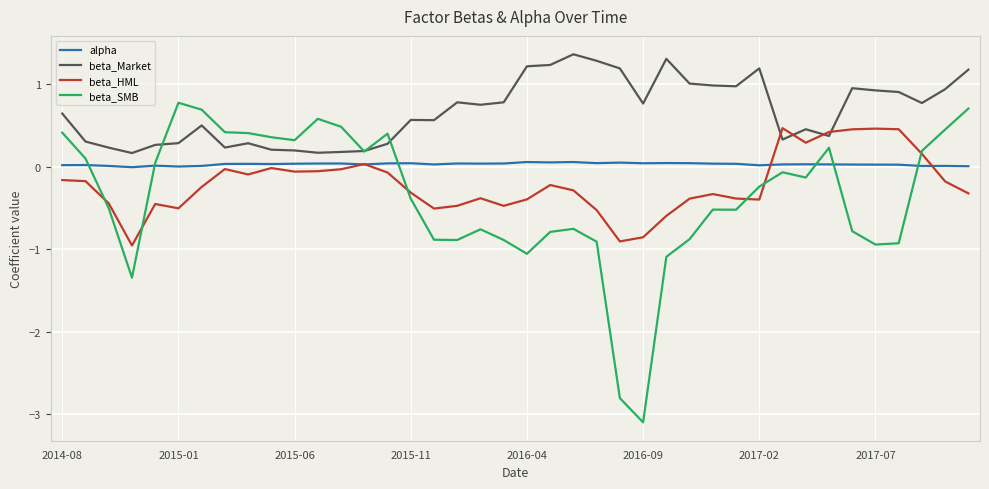

Which series has the largest range (max minus min)?

beta_SMB